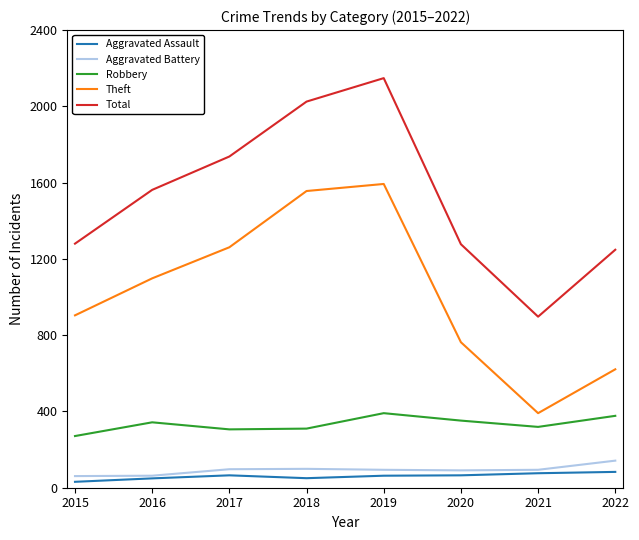

Does the chart display data point markers on the line(s)?

No